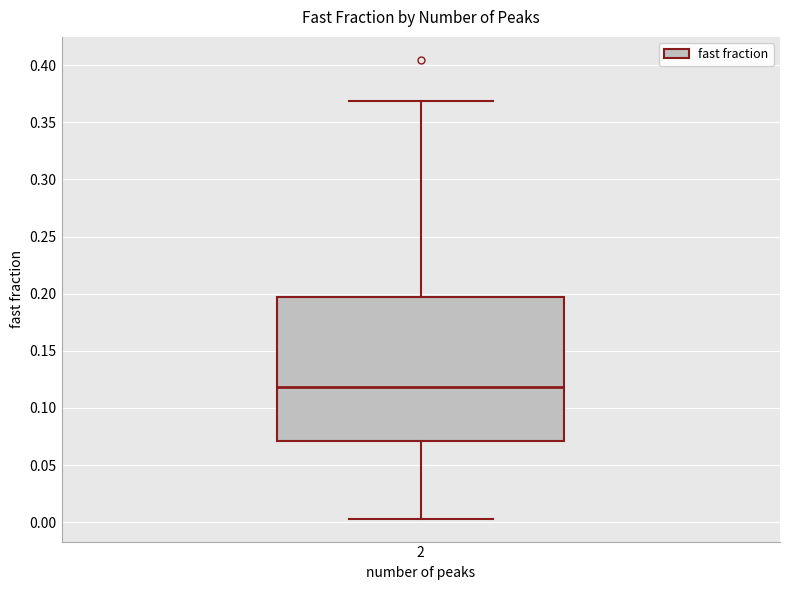

Transcribe this box plot: give where the median line is, the range the box spans, and where the two whiskers end, as read against the y-axis. The values are not printed on the chart, so give them approximately, as read against the axis.

median 0.120, box 0.070 to 0.195, whiskers 0.005 to 0.370